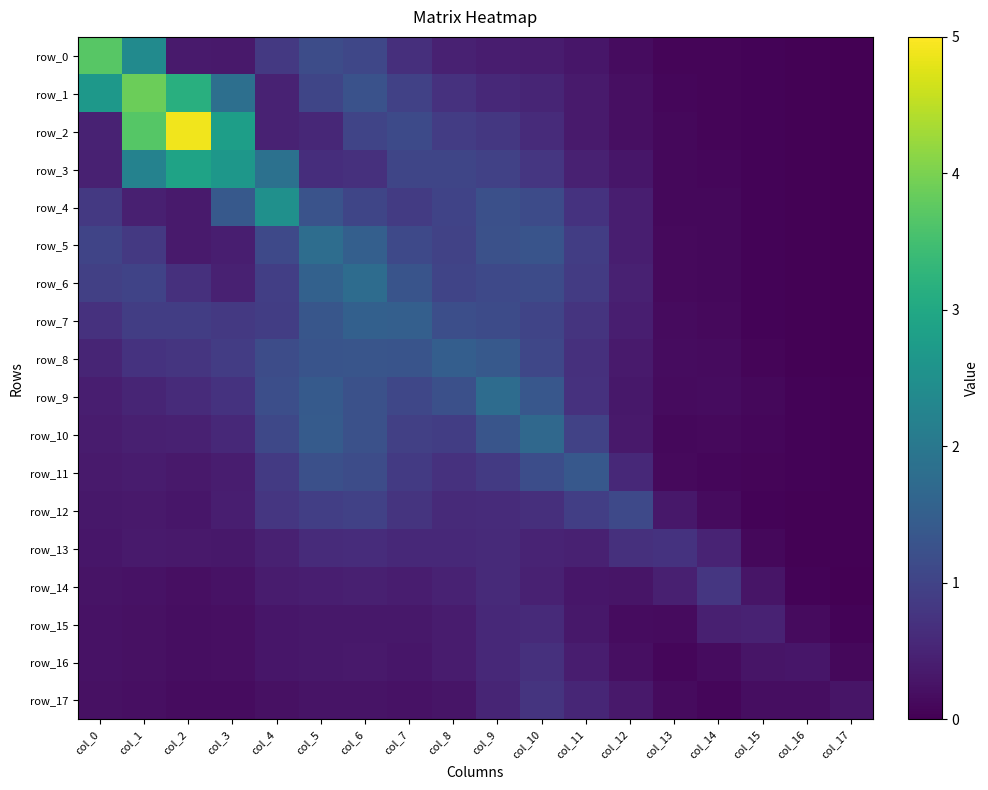

What is the difference between the row_13 values at col_2 and col_5?

0.3